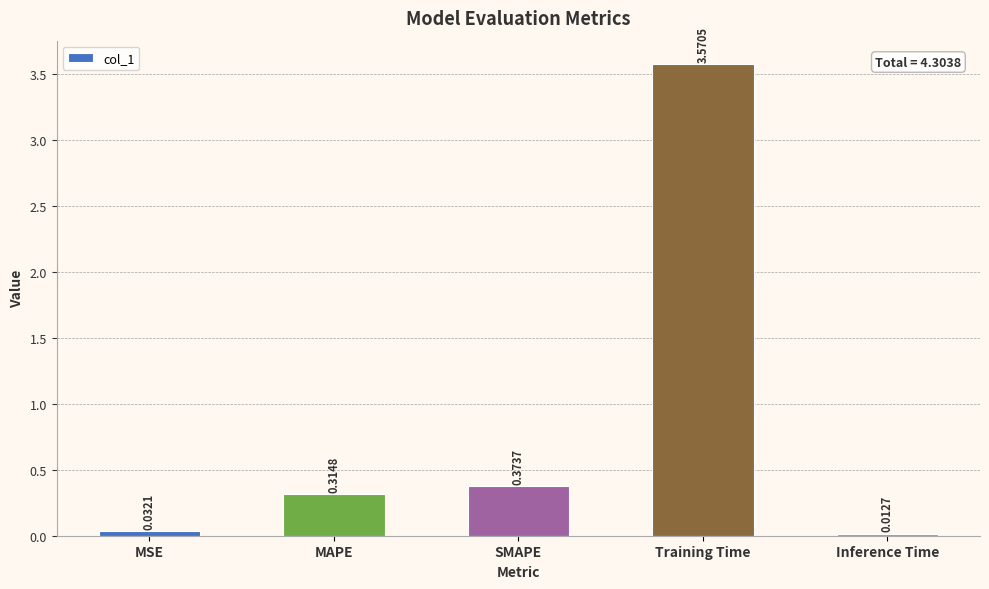

How many bars are there in total?

5